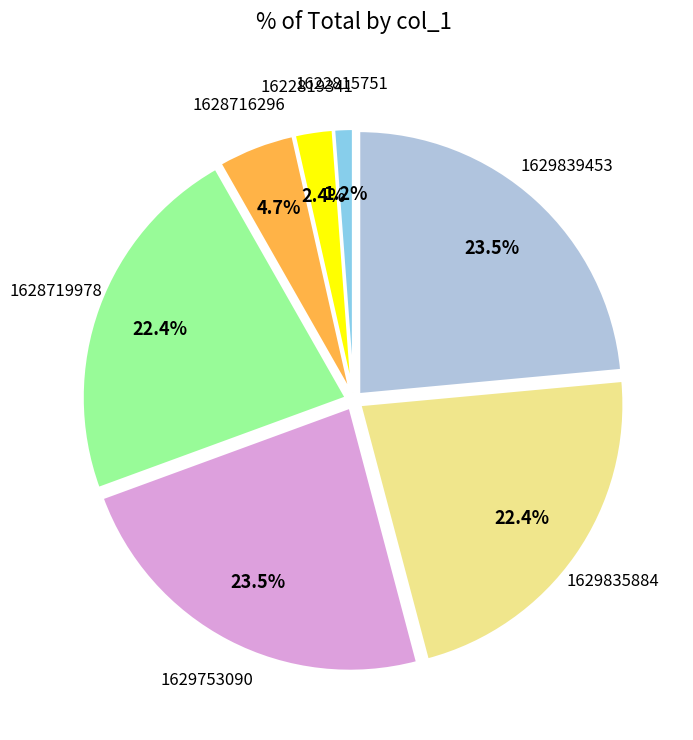

To the nearest percent, what is the difference between the largest and smallest slice percentages?

22%